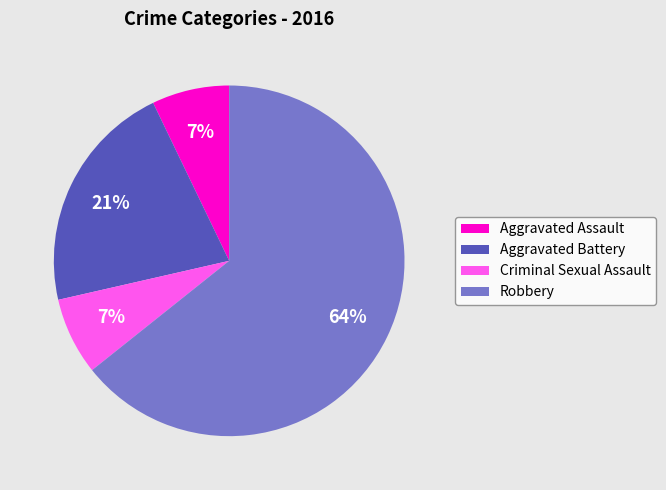

How many segments does this pie chart have?

4